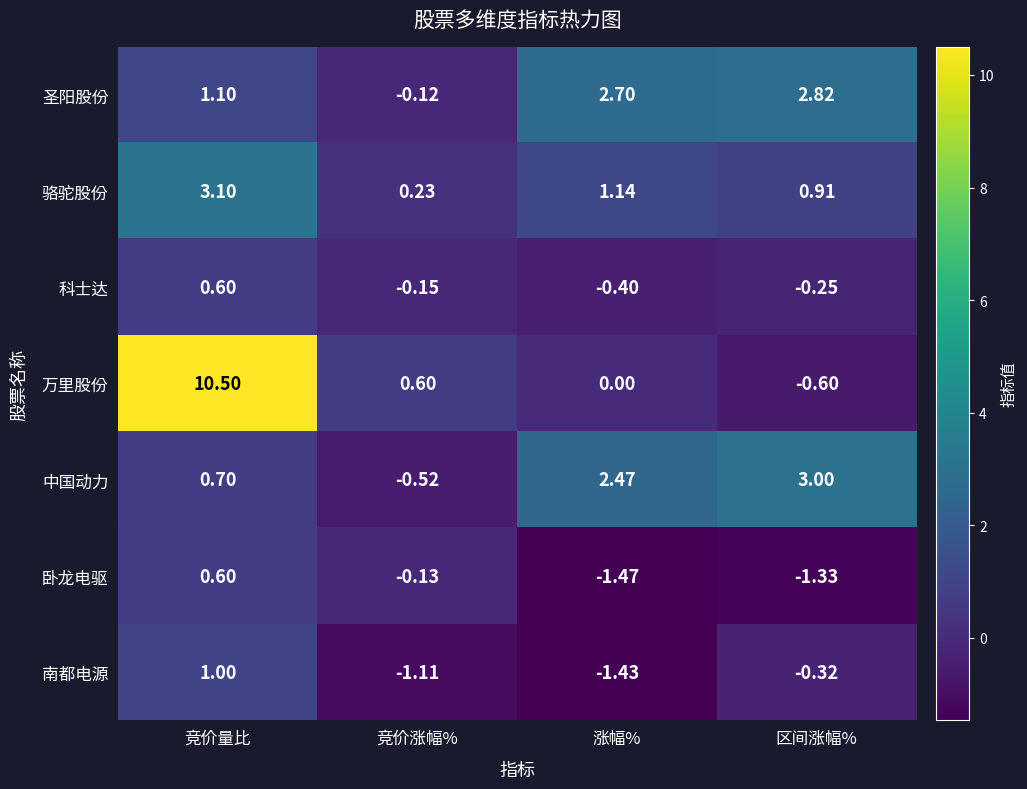

How many distinct data groups are displayed?

7